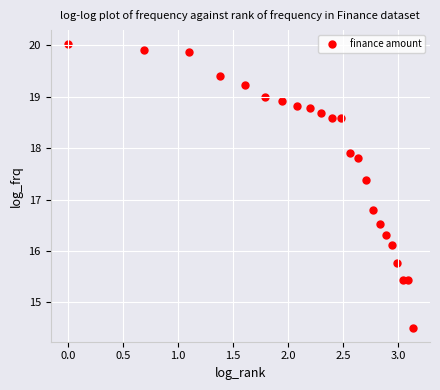

What is the range of Y values (max minus min)?

5.5